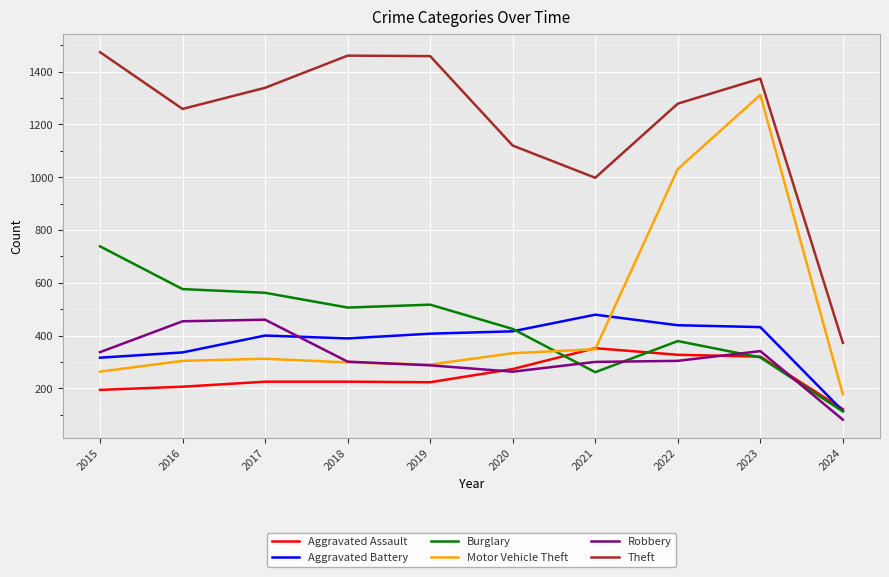

The Aggravated Battery series shows 208 at 2017. True or false?

False